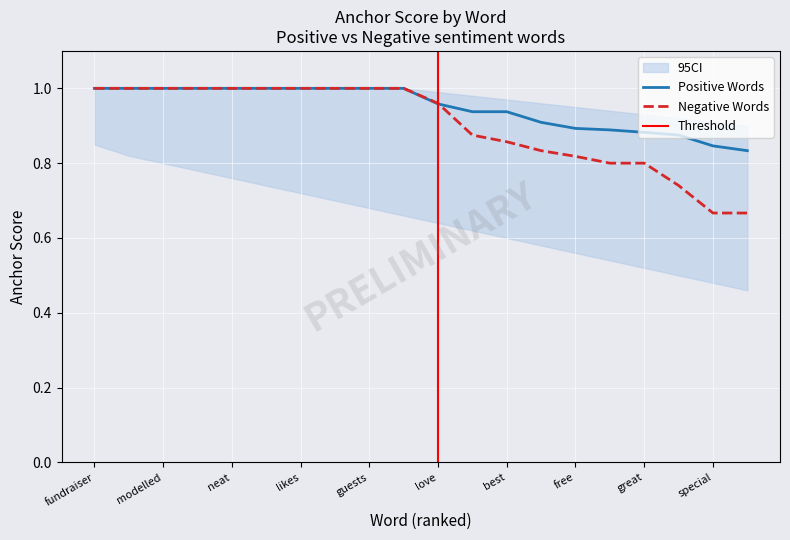

Does the chart display data point markers on the line(s)?

No